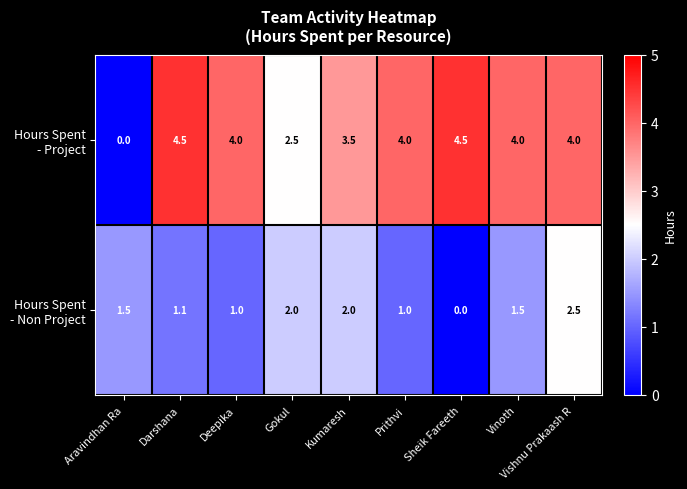

At which category is the sum across all series the highest?

Vishnu Prakaash R